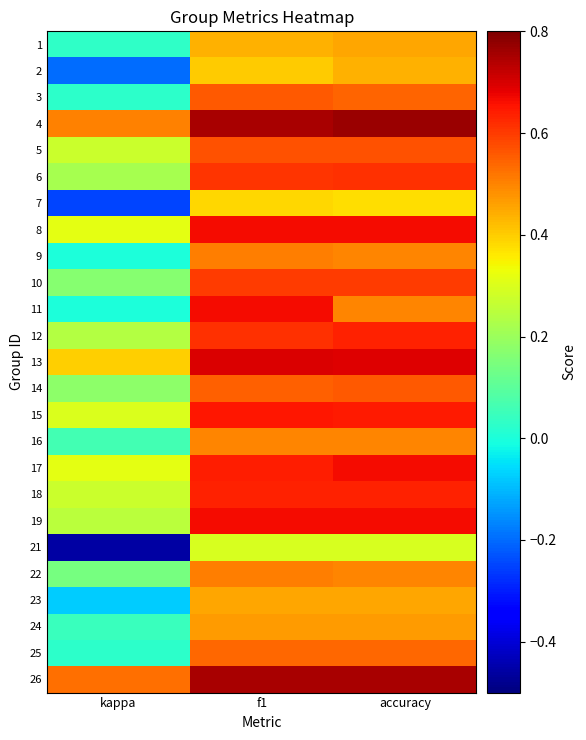

How many categories are shown in the chart?

3